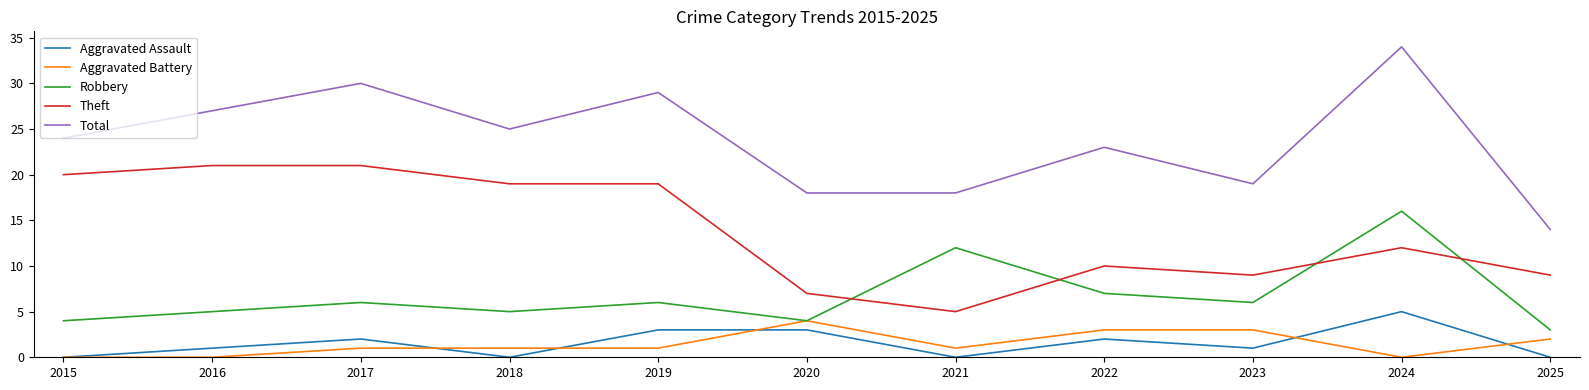

What is the total value across all series at 2016?

54